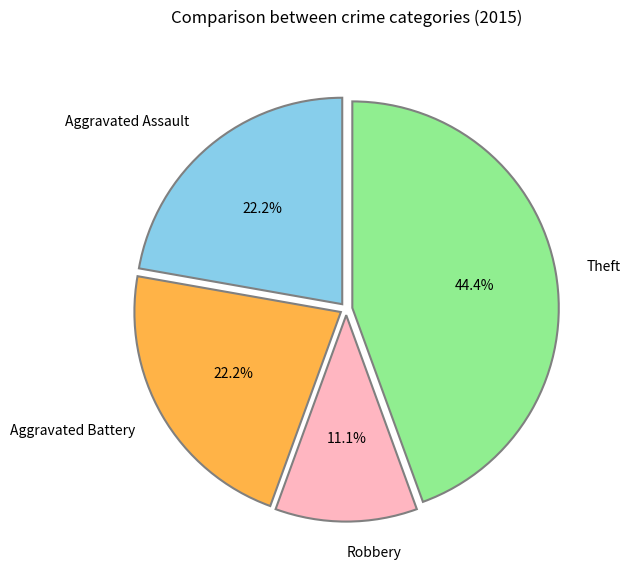

Do Theft and Aggravated Battery together represent more than half of the pie?

Yes